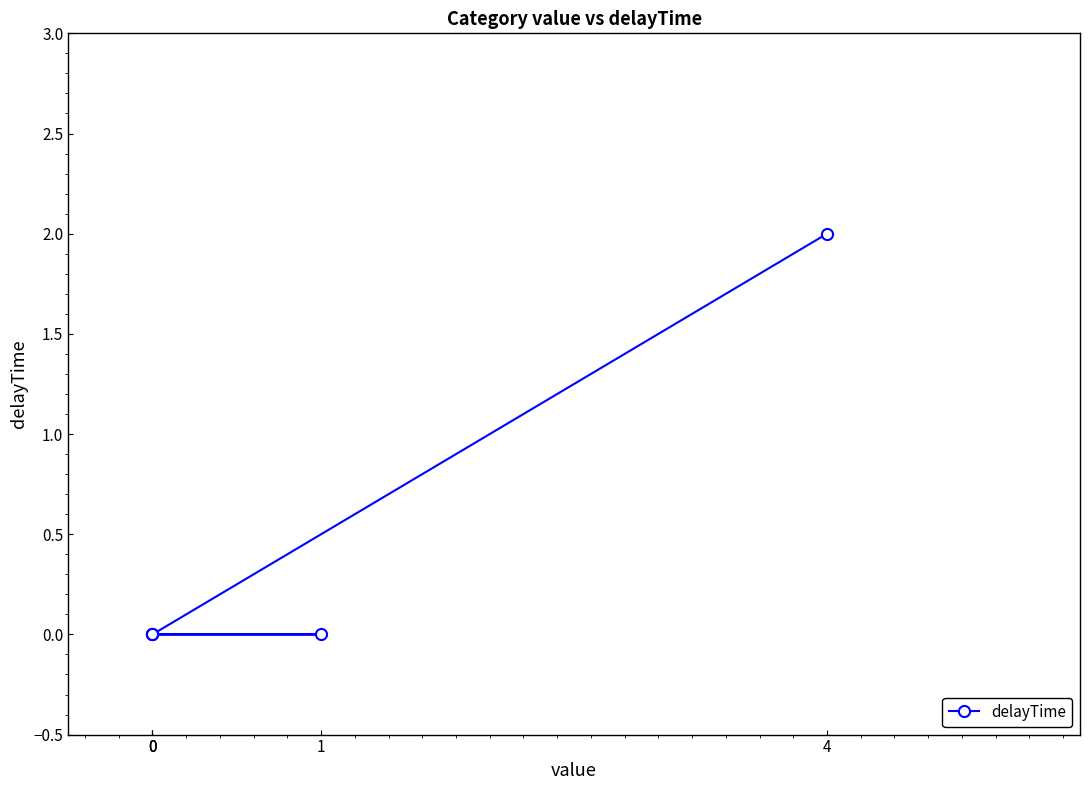

Reading left to right, transcribe all the data shown in this chart.

0=0	0=0	1=0	0=0	4=2